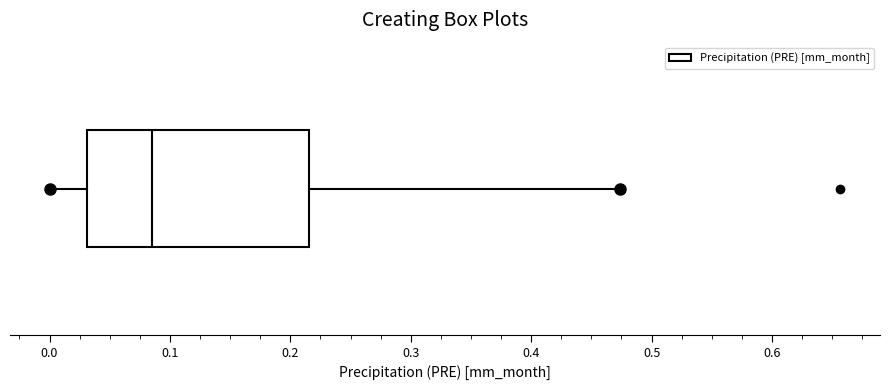

Read this box plot against the x-axis: the position of the median line, the range covered by the box, and the ends of both whiskers. The values are not printed on the chart, so give them approximately, as read against the axis.

median 0.09, box 0.03 to 0.22, whiskers 0.00 to 0.47